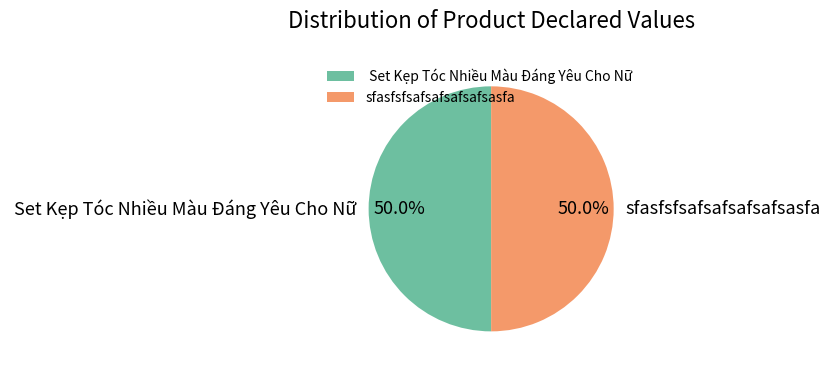

What portion of the pie excludes sfasfsfsafsafsafsafsasfa?

50.0%